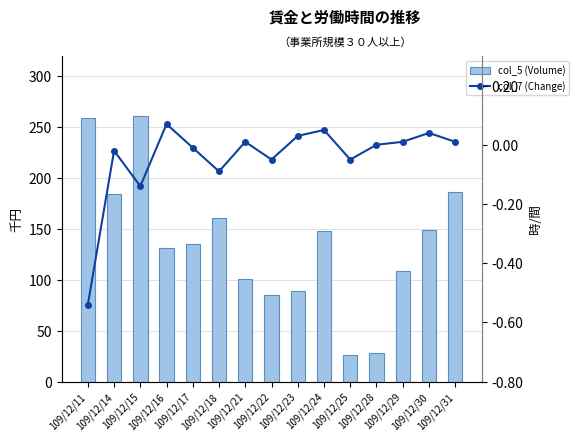

Count the number of data series in this chart.

2